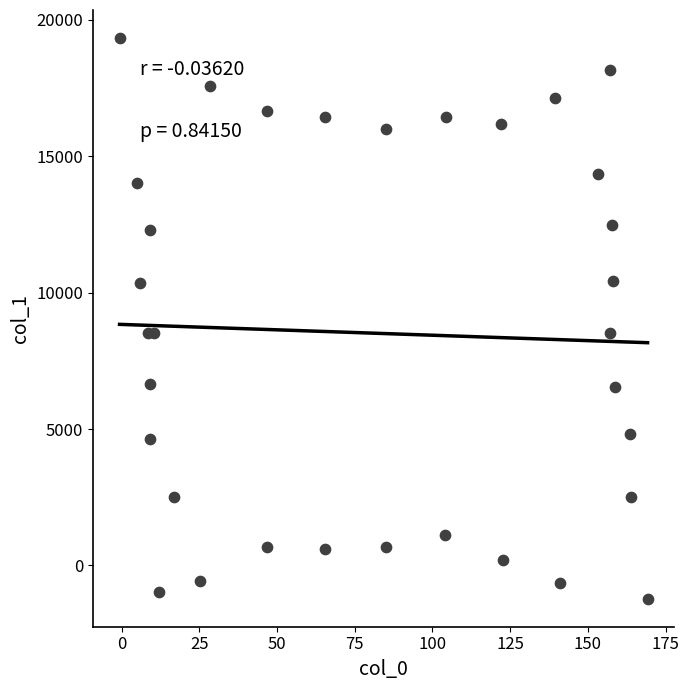

What is the range of Y values (max minus min)?

20541.0